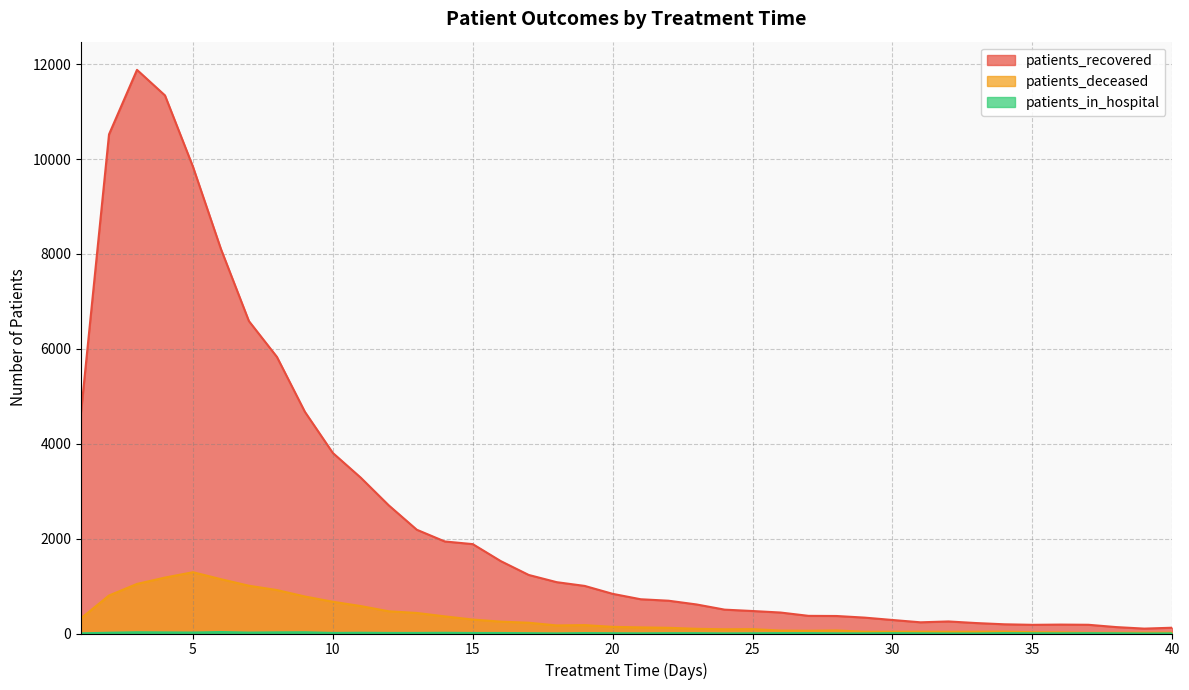

What is the difference between the highest and lowest values at 26?

434